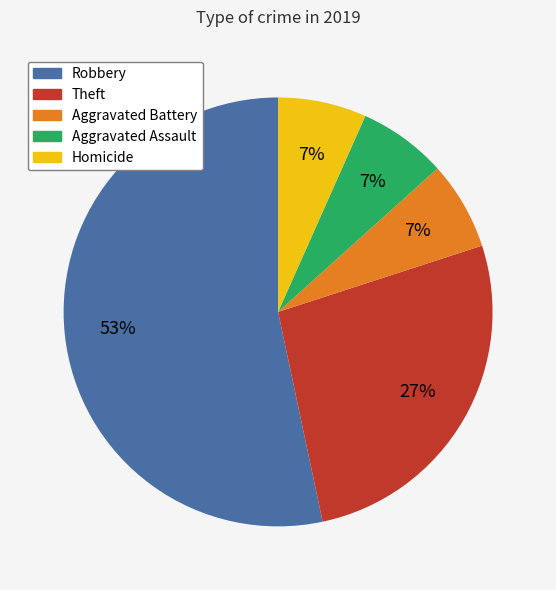

Does any single category account for the majority?

Yes